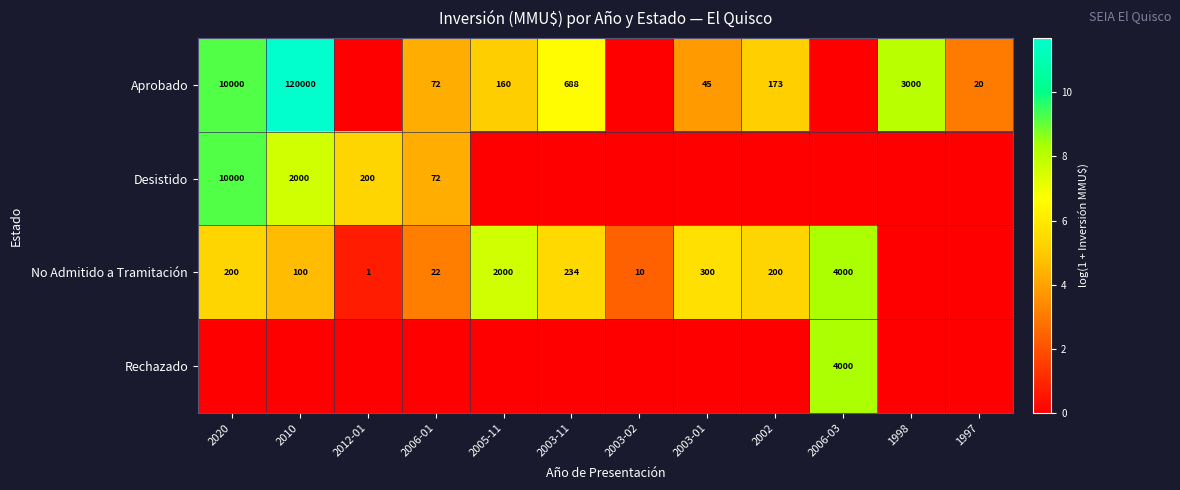

How many categories are shown in the chart?

12